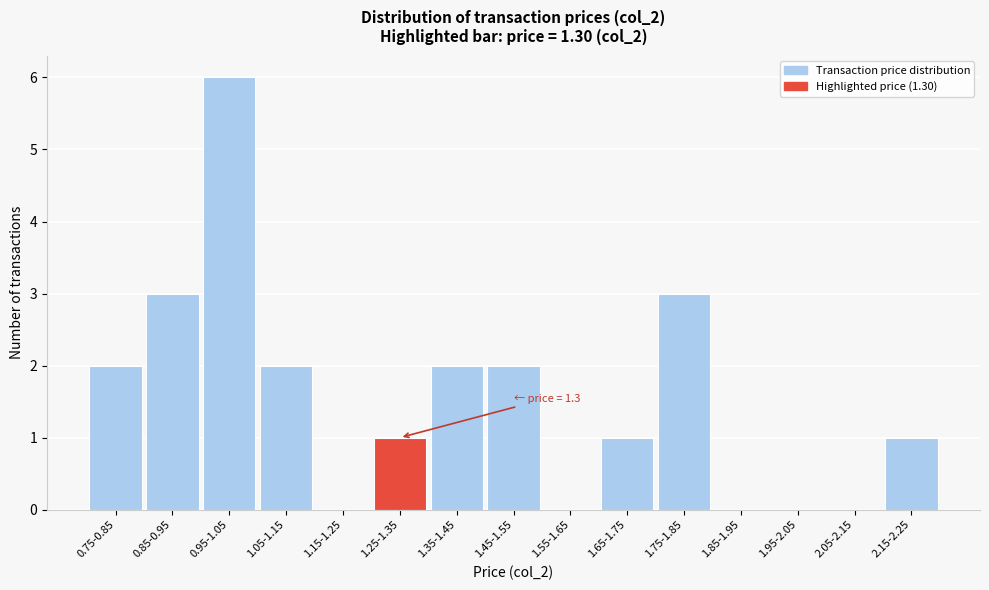

Reading left to right, what are all the values shown in this chart?

0.75-0.85=2	0.85-0.95=3	0.95-1.05=6	1.05-1.15=2	1.15-1.25=0	1.25-1.35=1	1.35-1.45=2	1.45-1.55=2	1.55-1.65=0	1.65-1.75=1	1.75-1.85=3	1.85-1.95=0	1.95-2.05=0	2.05-2.15=0	2.15-2.25=1